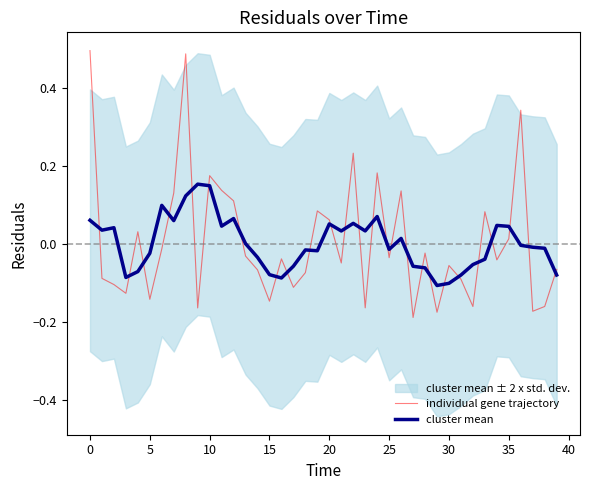

True or false: individual gene trajectory has a value of -0.2 at 20.

False